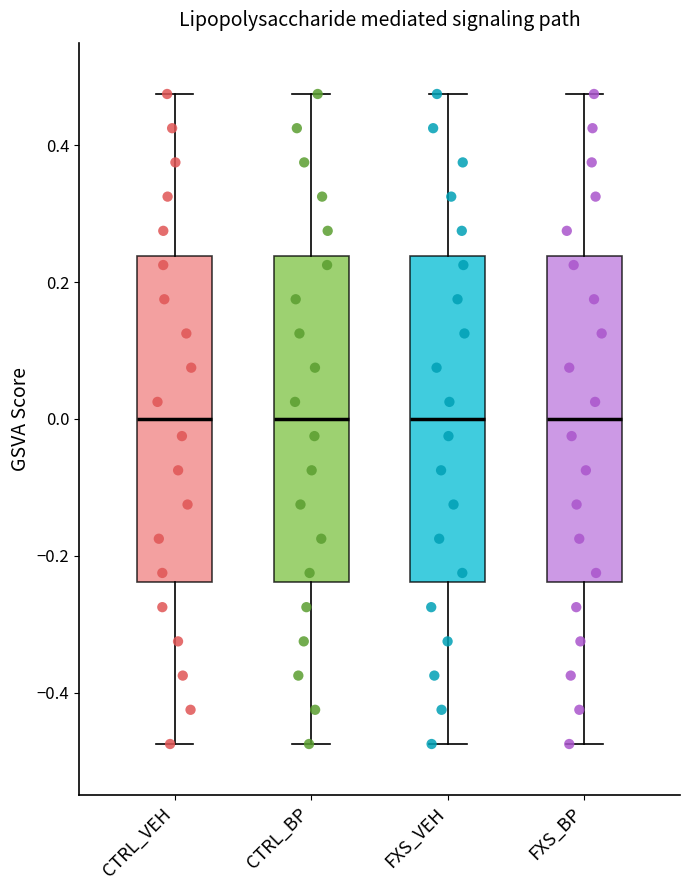

Where is the upper edge of the box for FXS_BP on the y-axis? The values are not printed on the chart, so give them approximately, as read against the axis.

0.24